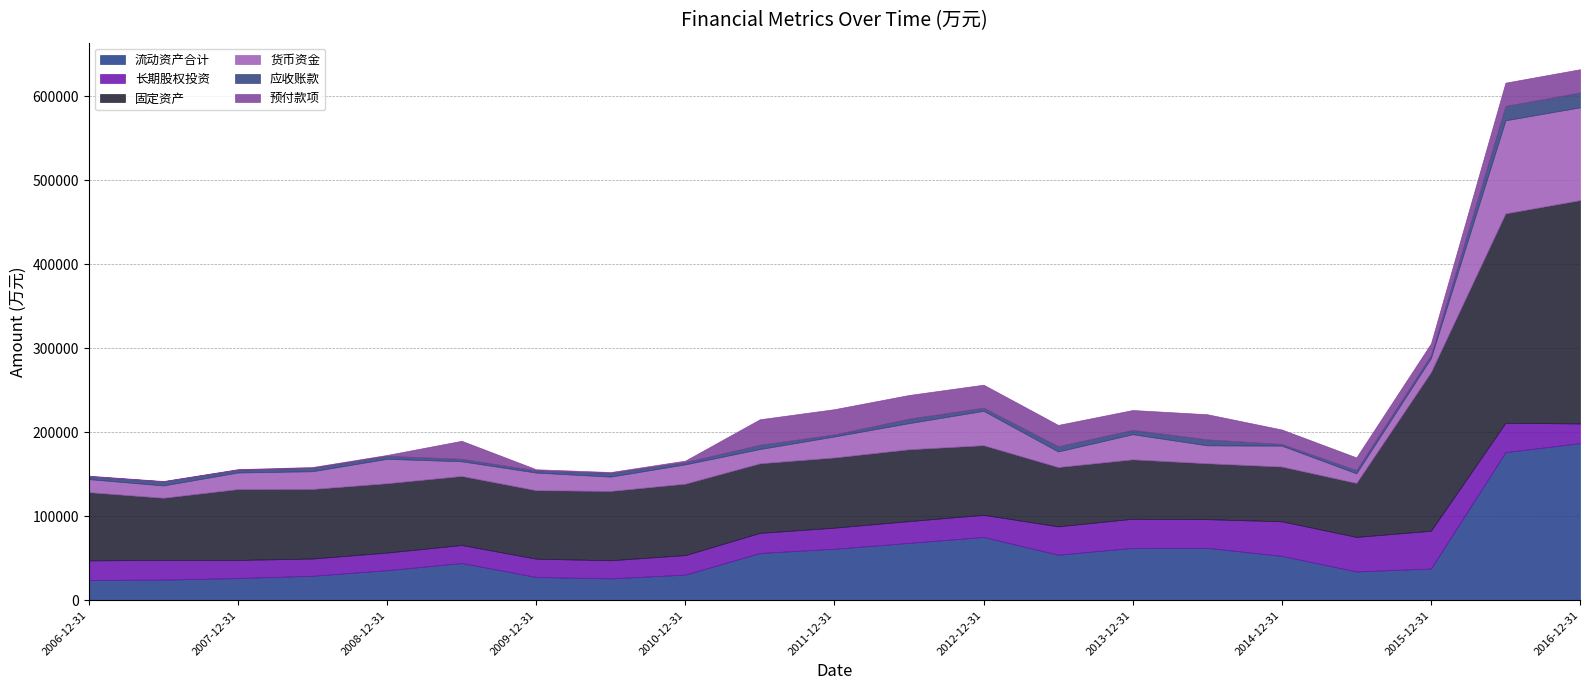

What is the maximum value shown in the chart?

265731